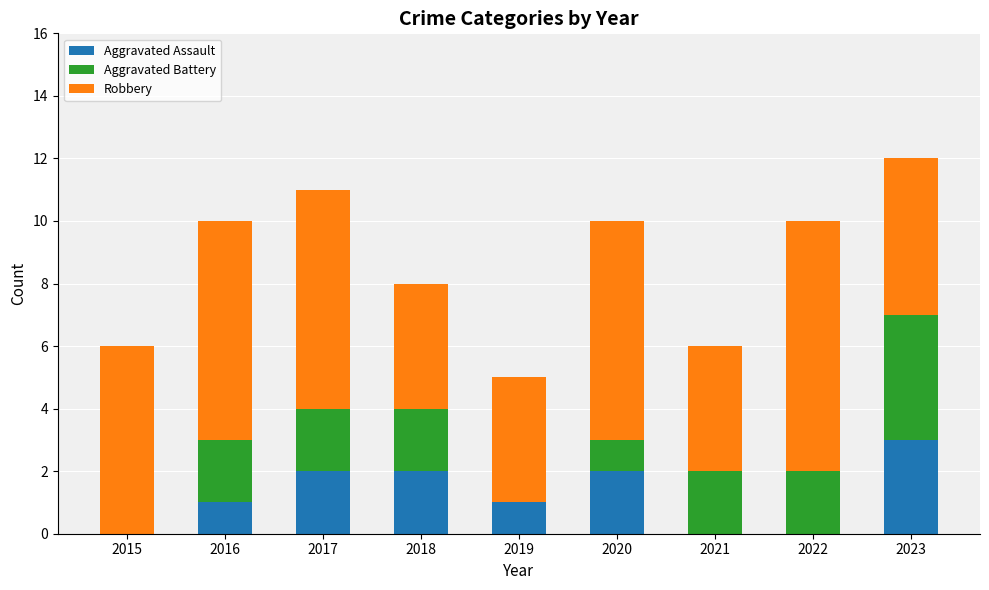

True or false: Aggravated Assault has a value of 1 at 2021.

False